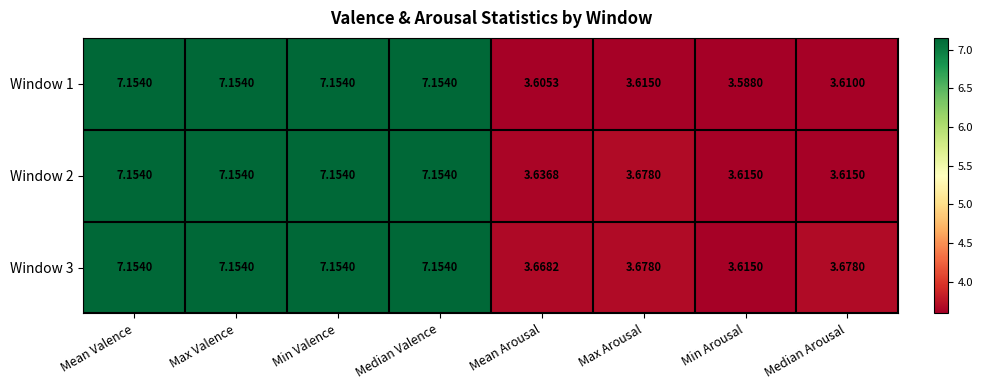

Is the value of Window 2 at Median Valence greater than the value of Window 1 at Max Arousal?

Yes